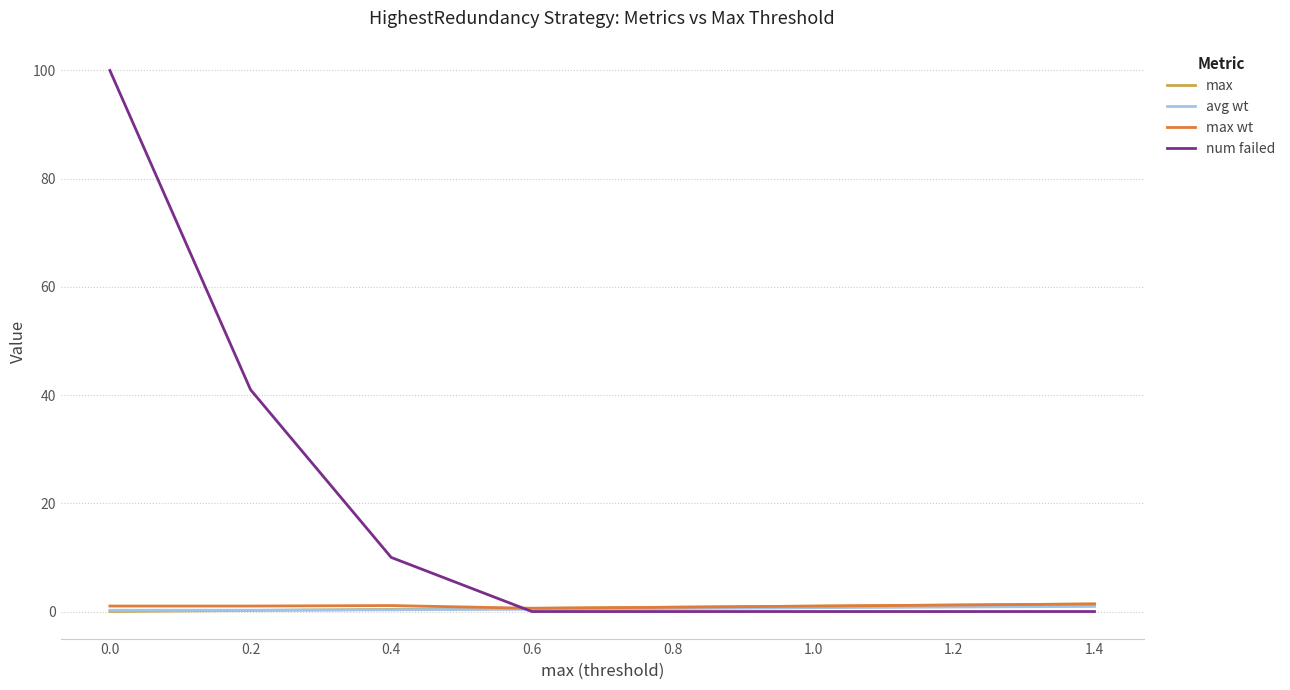

What is the total value across all series at 1.4?

3.7